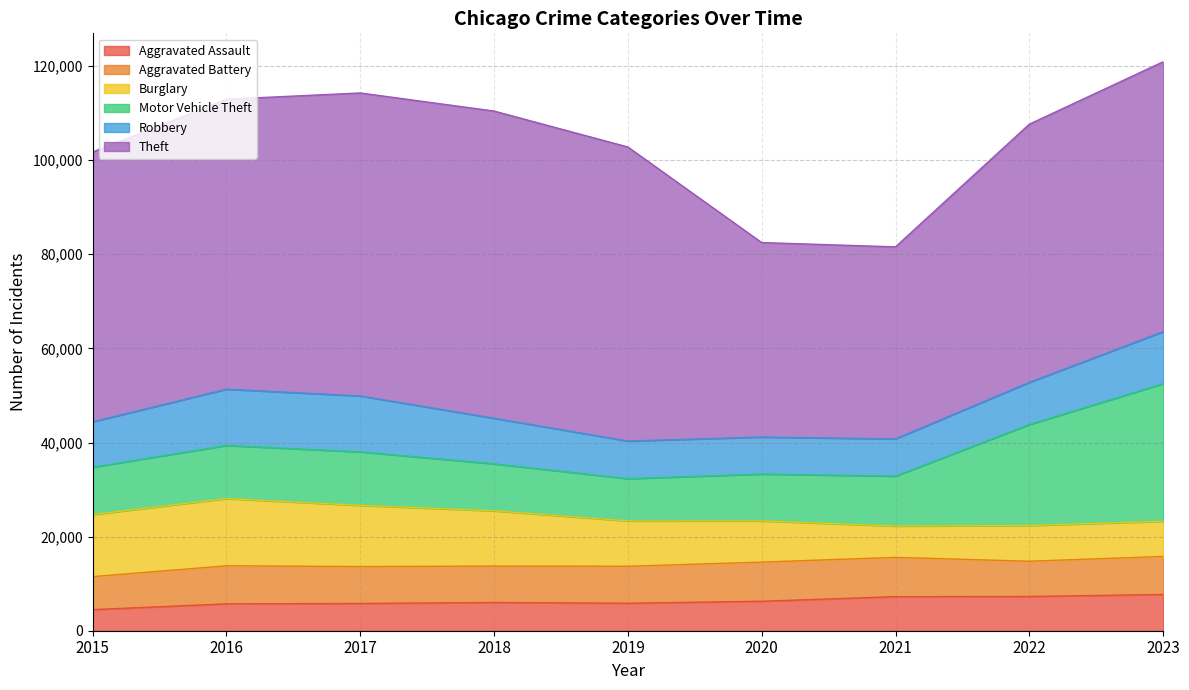

At how many categories does at least one series exceed 23459?

9